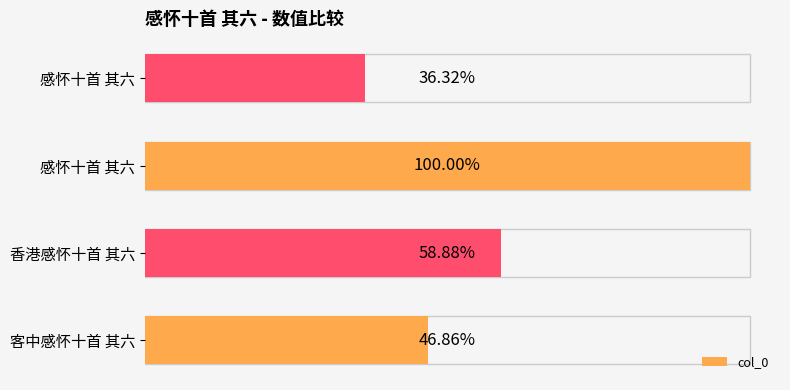

Are the bars grouped side by side (vs. stacked)?

No